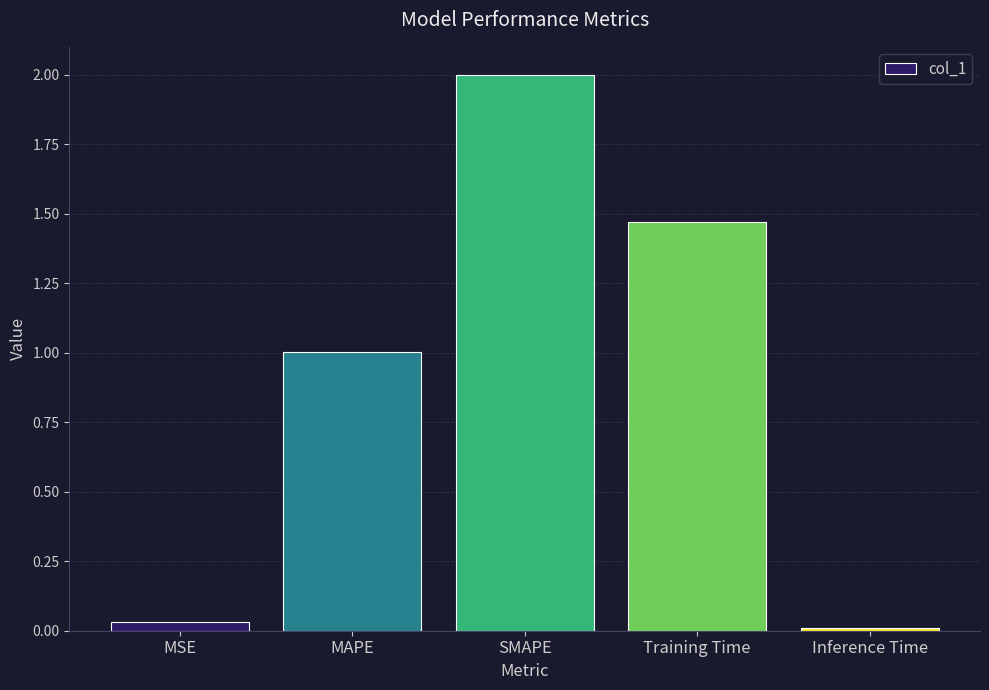

What is the difference between the maximum and minimum values?

2.0